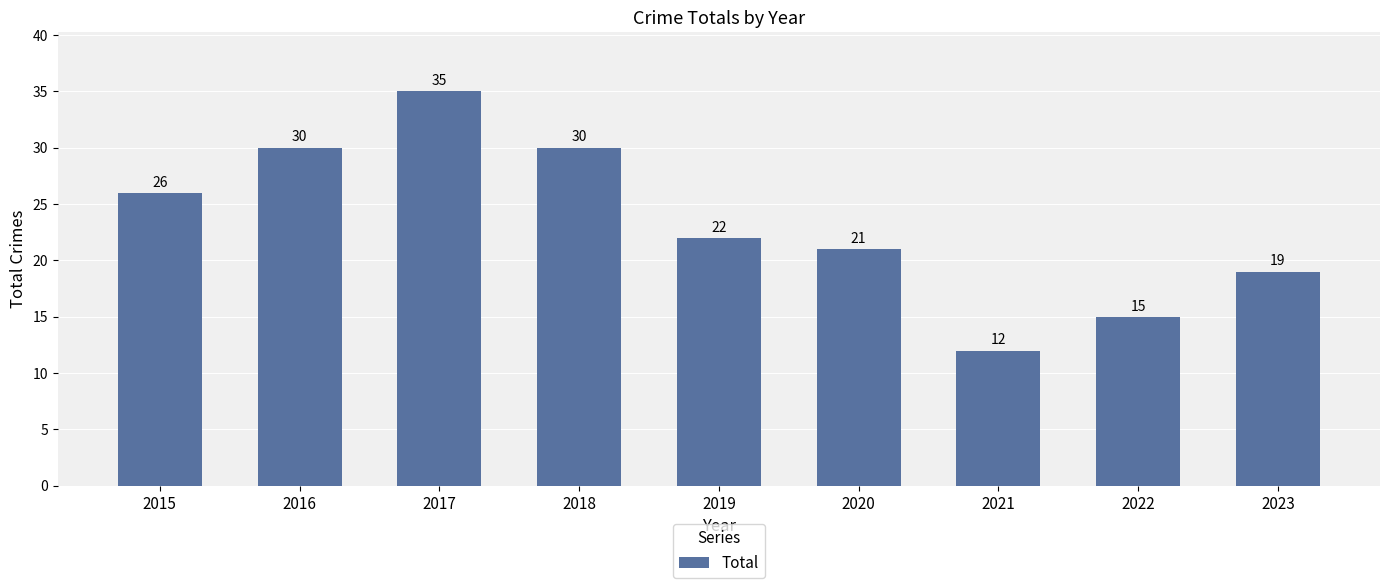

What is the change in value from 2015 to 2021?

-14